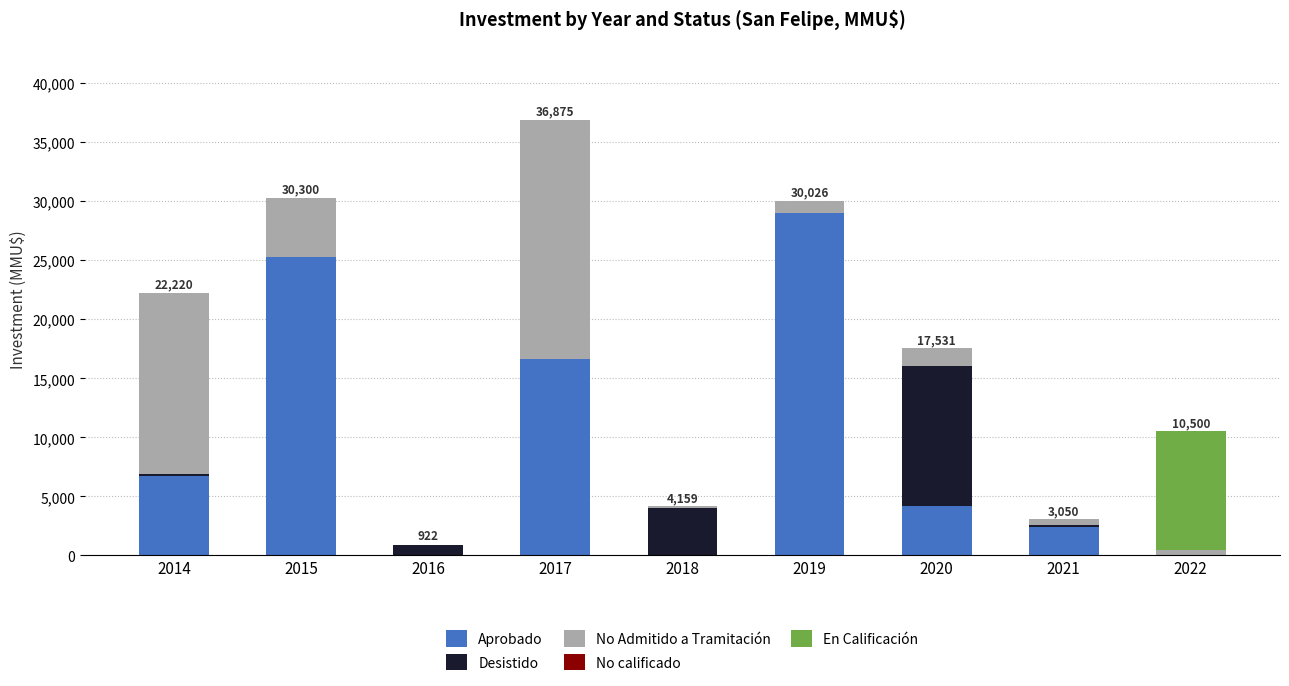

At which category is the sum across all series the highest?

2017